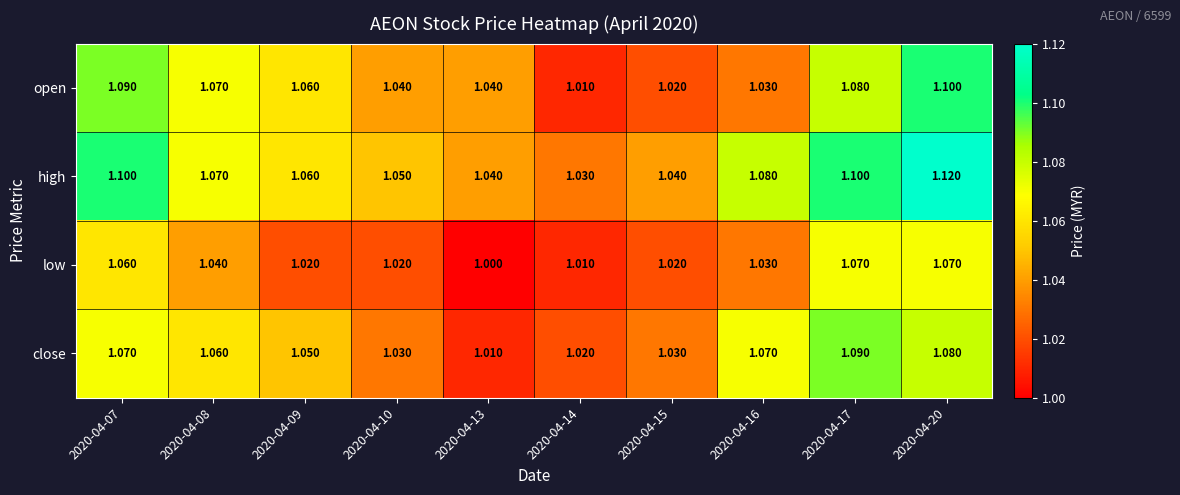

Rank the series by their maximum value, from lowest to highest.

low, close, open, high